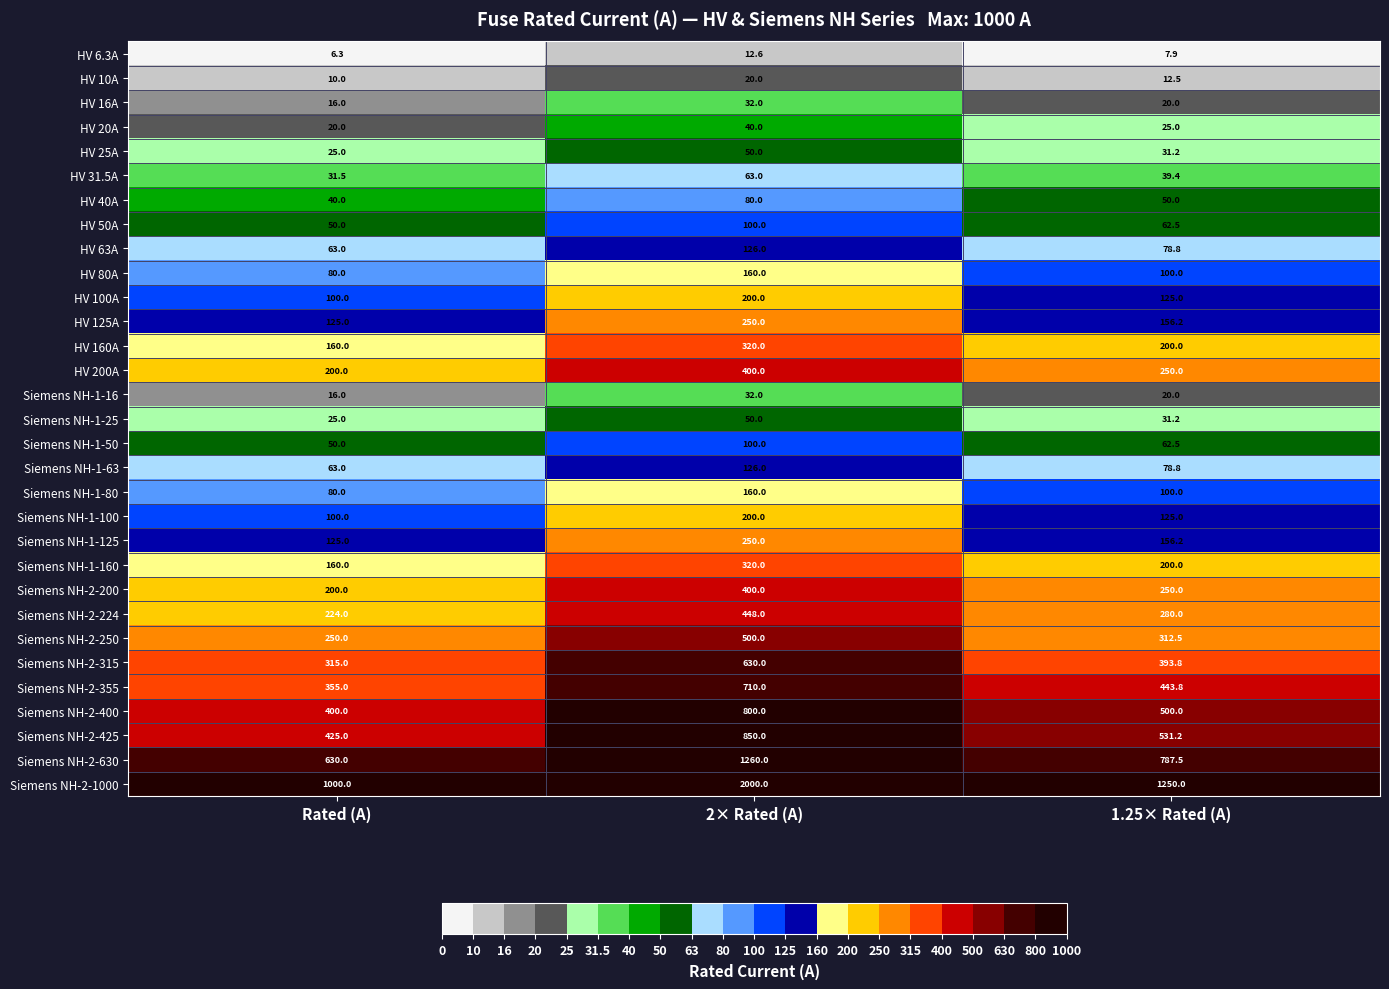

How many data points in Siemens NH-1-80 are less than 100?

1